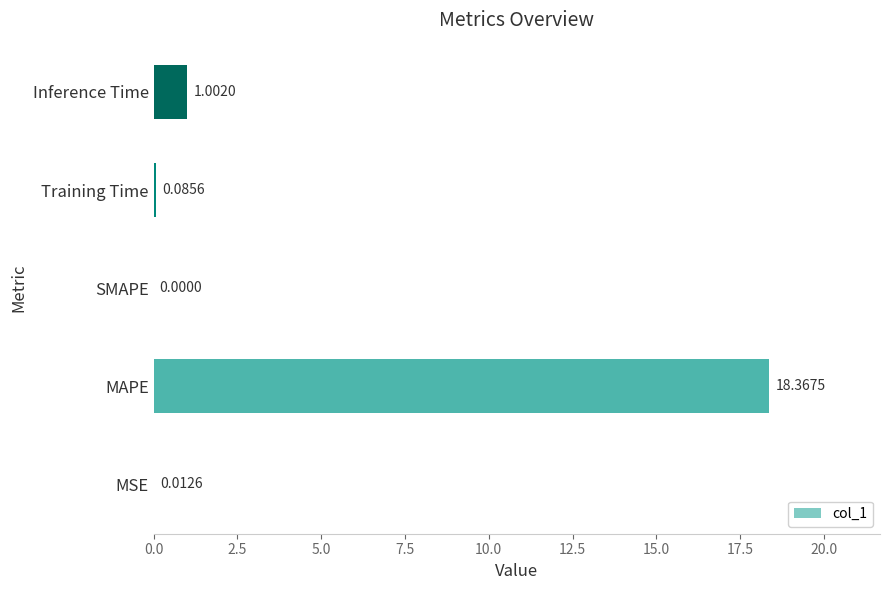

What is the average value?

3.9